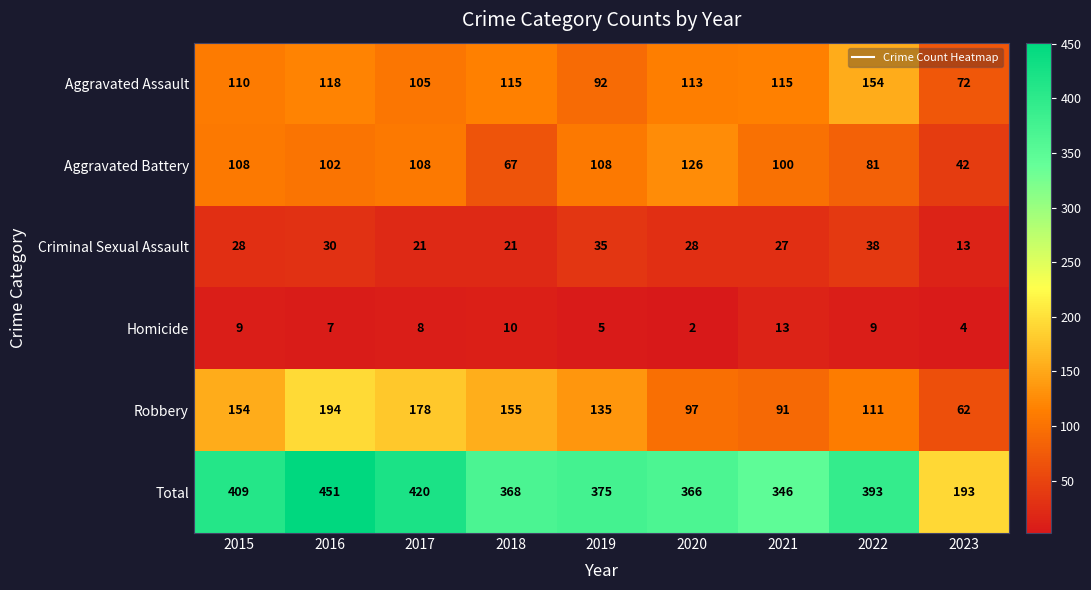

What is the total value across all series at 2019?

750